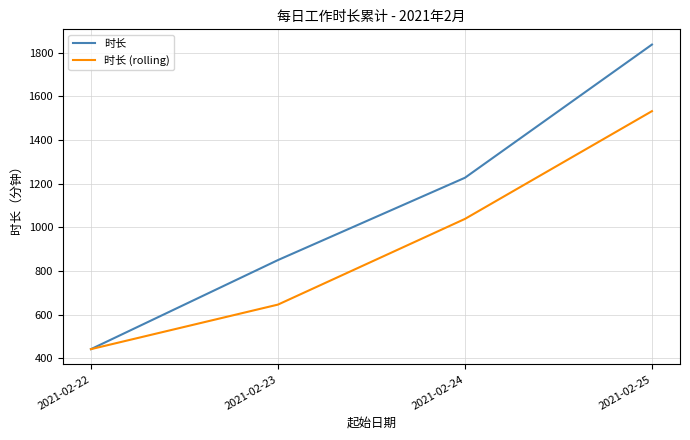

How many 时长 (rolling) values are between 646 and 1532?

3